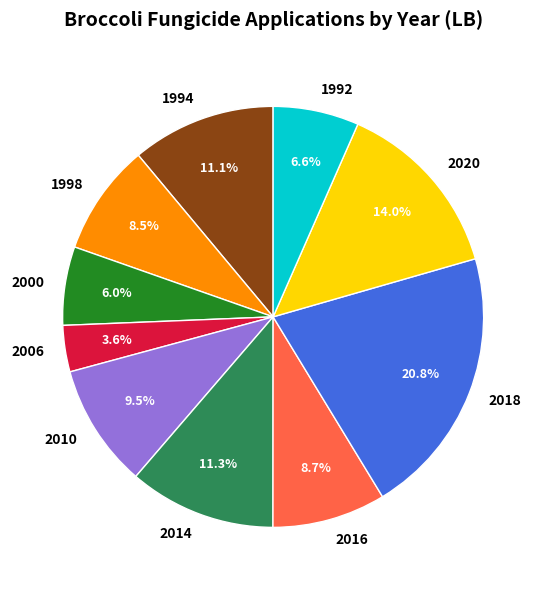

Count the number of slices in the pie.

10